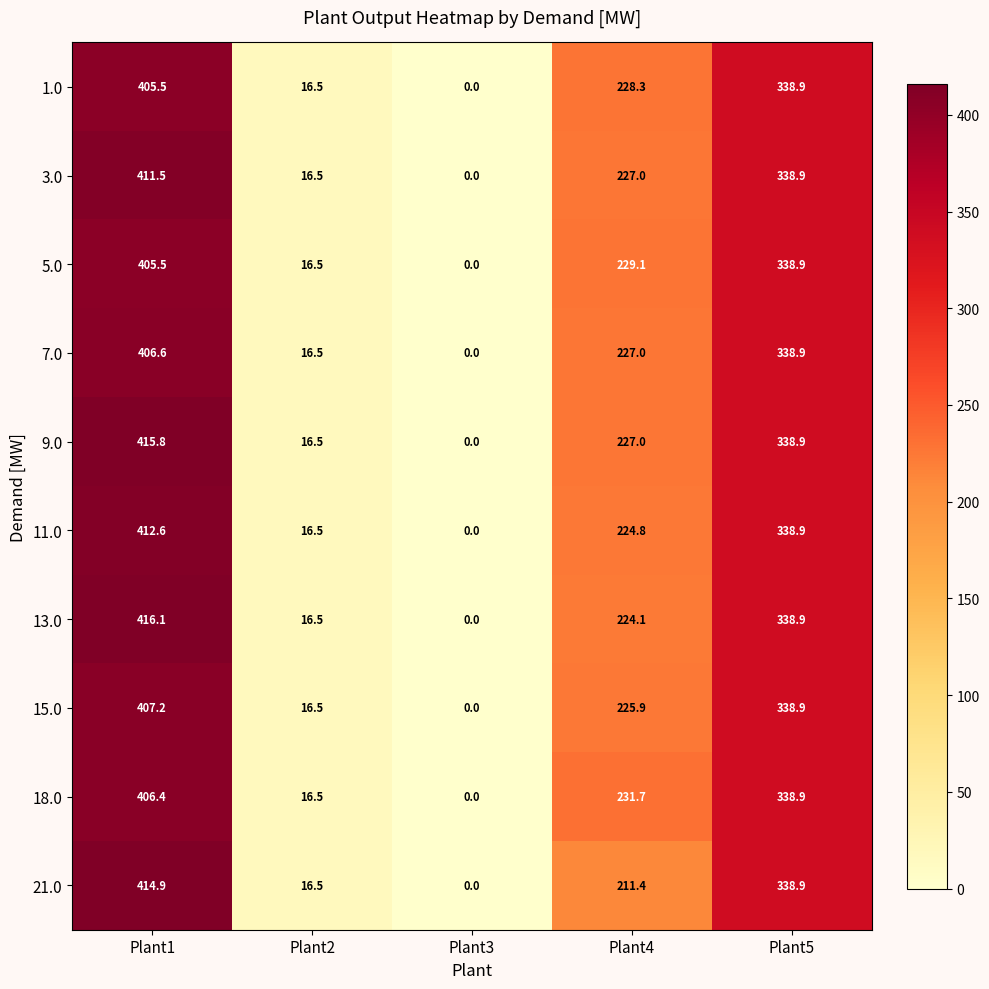

Which series has the widest spread of values?

13.0